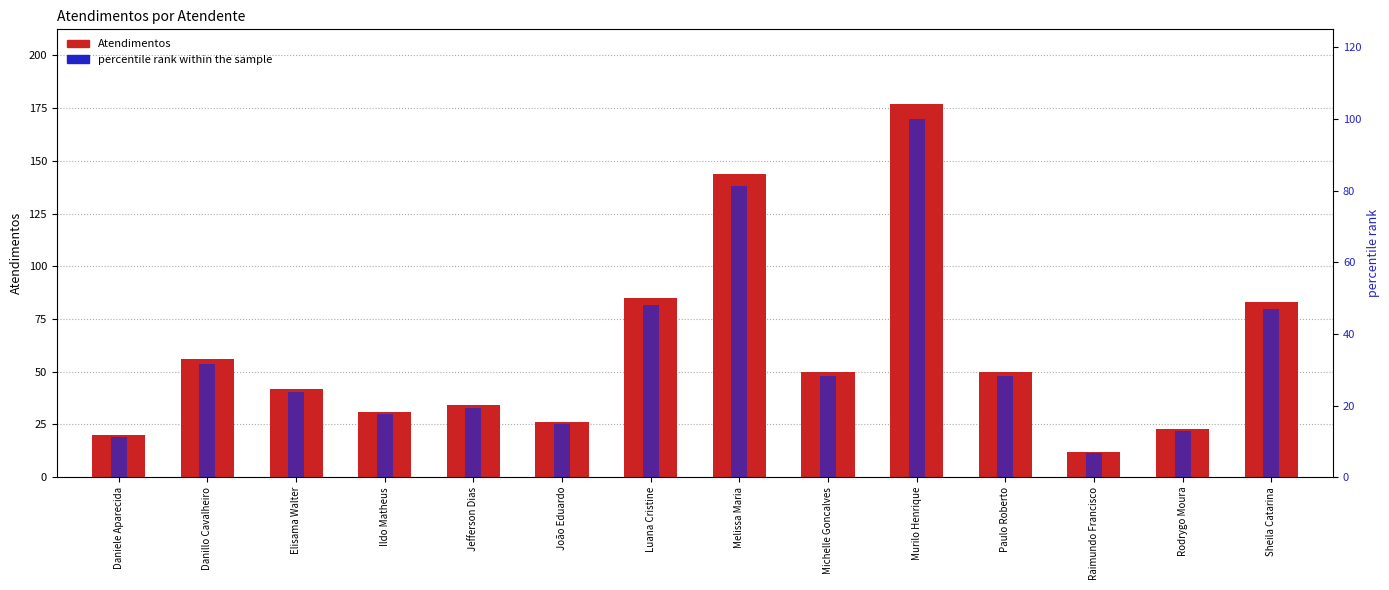

True or false: Atendimentos has a value of 50.0 at Michelle Goncalves.

True